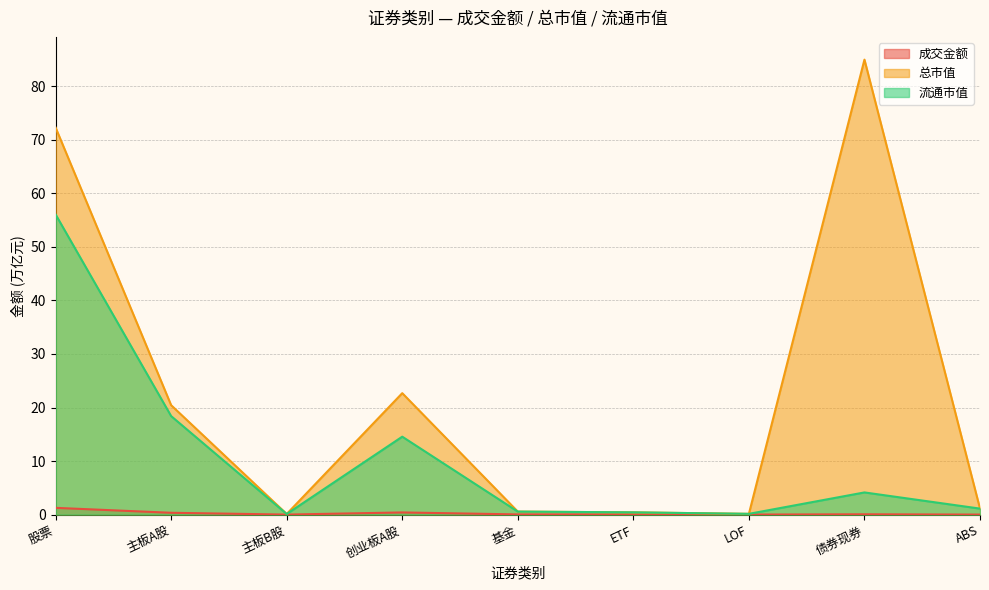

Reading right to left, what are all the values shown in this chart?

成交金额: 0.0	0.1	0.0	0.0	0.0	0.4	0.0	0.3	1.3
总市值: 1.1	85.0	0.1	0.4	0.6	22.7	0.1	20.4	72.3
流通市值: 1.1	4.1	0.1	0.4	0.6	14.6	0.1	18.4	56.1